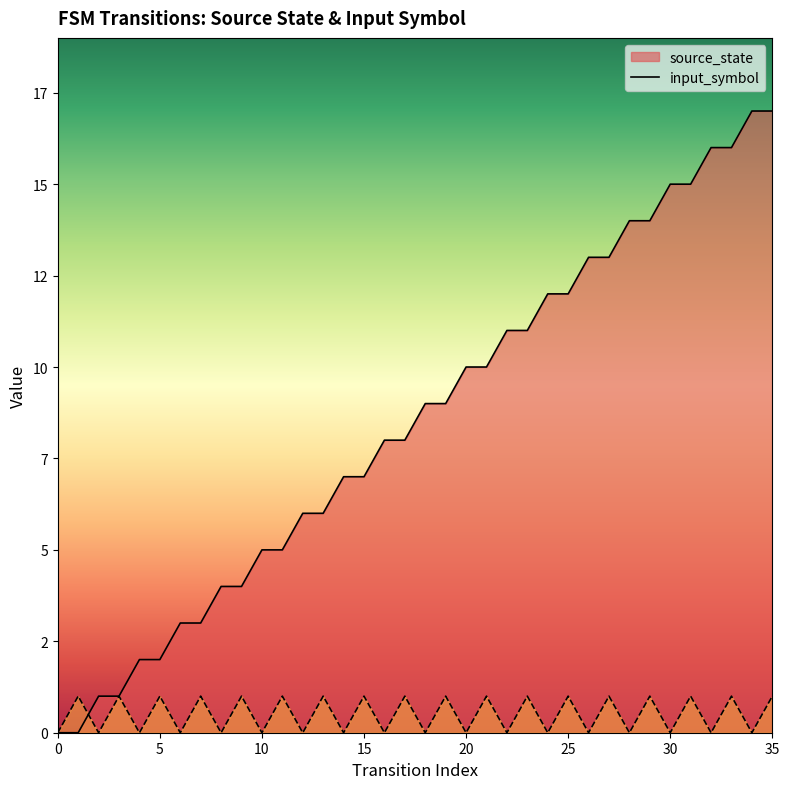

Which label corresponds to the largest value in the chart?

34